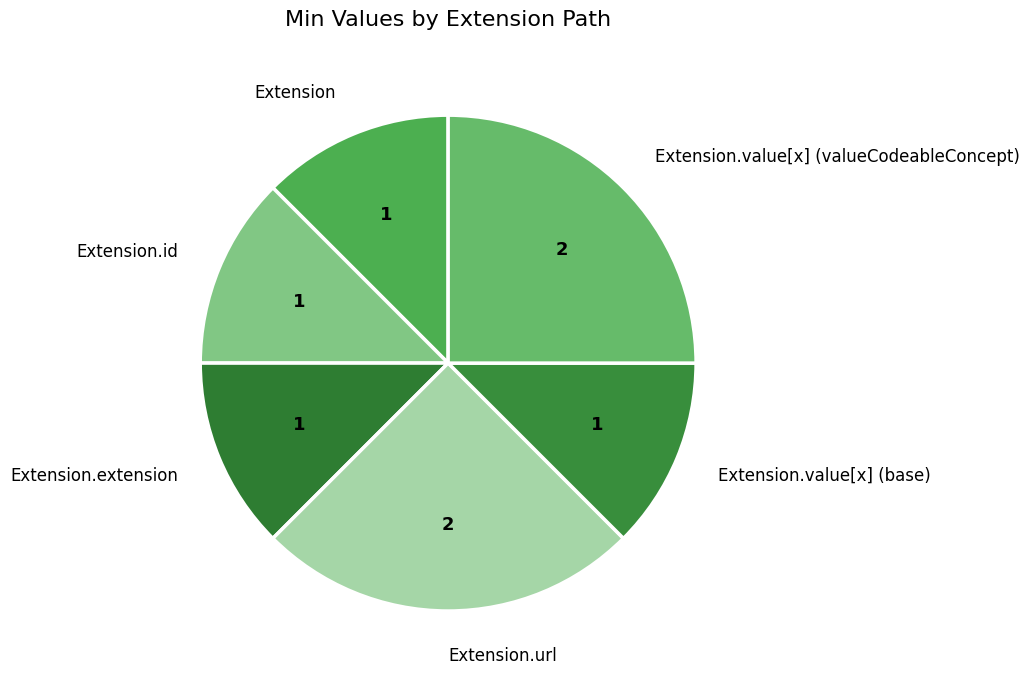

The Extension.extension slice represents 12% of the pie. True or false?

True